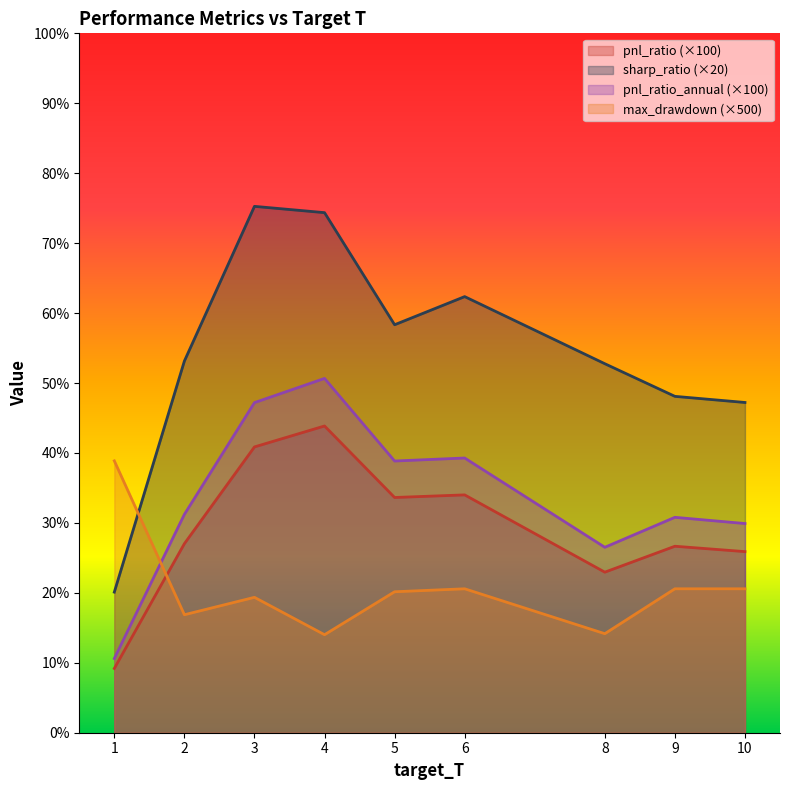

The value of sharp_ratio at 1 is 8.6. True or false?

False